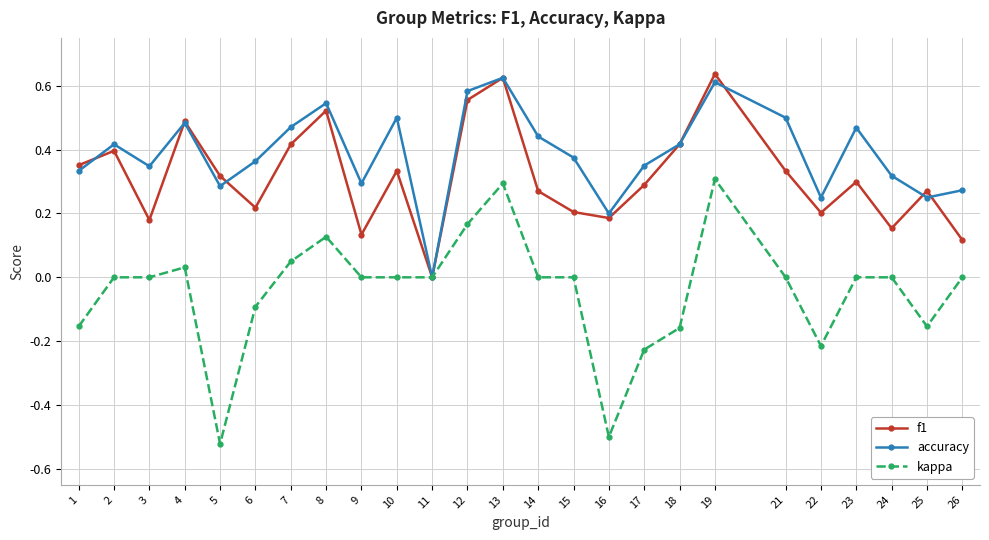

List the series in order of their overall mean, highest first.

accuracy, f1, kappa